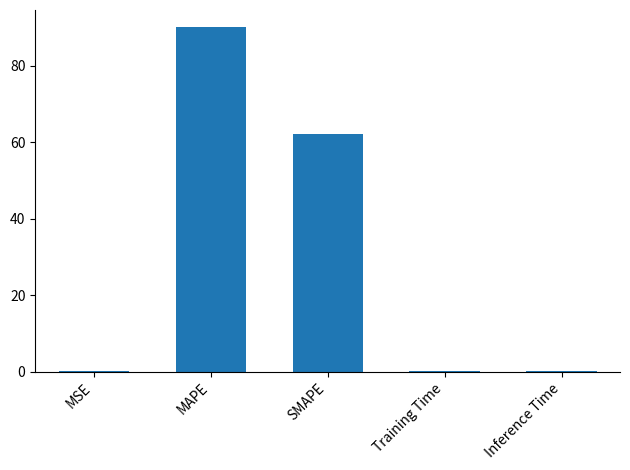

Which label corresponds to the largest value in the chart?

MAPE